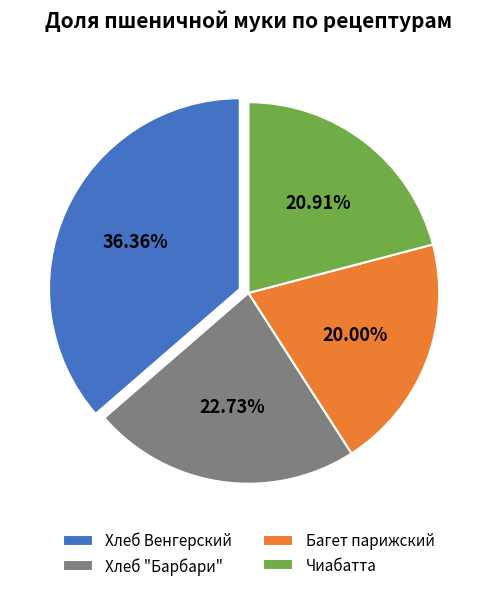

To the nearest percent, what is the difference between the Хлеб Венгерский and Хлеб "Барбари" slice percentages?

14%